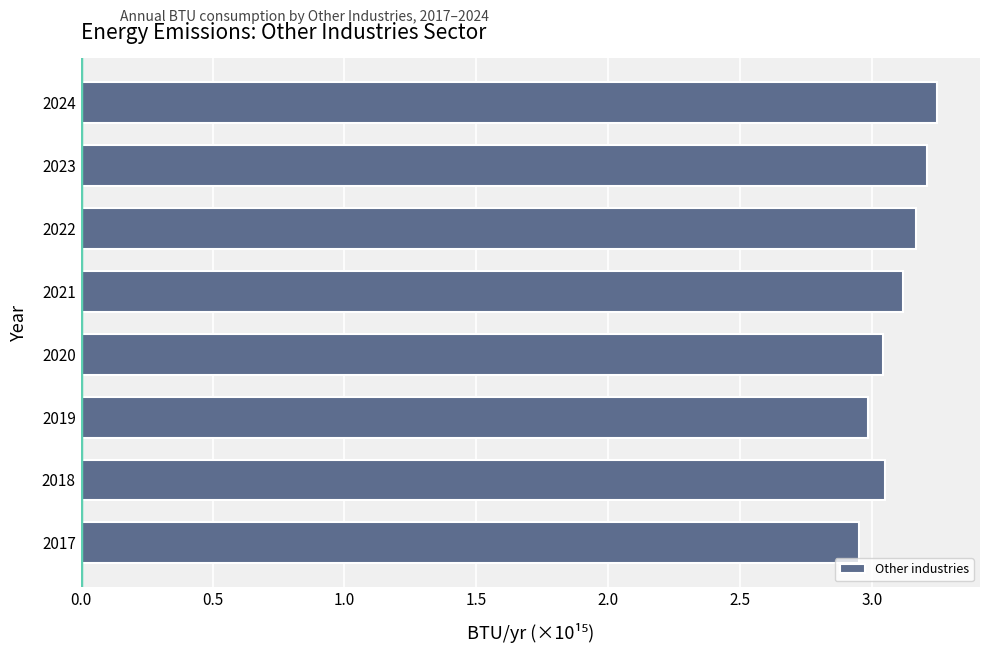

Approximately how many times larger is the value at 2018 compared to 2019?

1.0